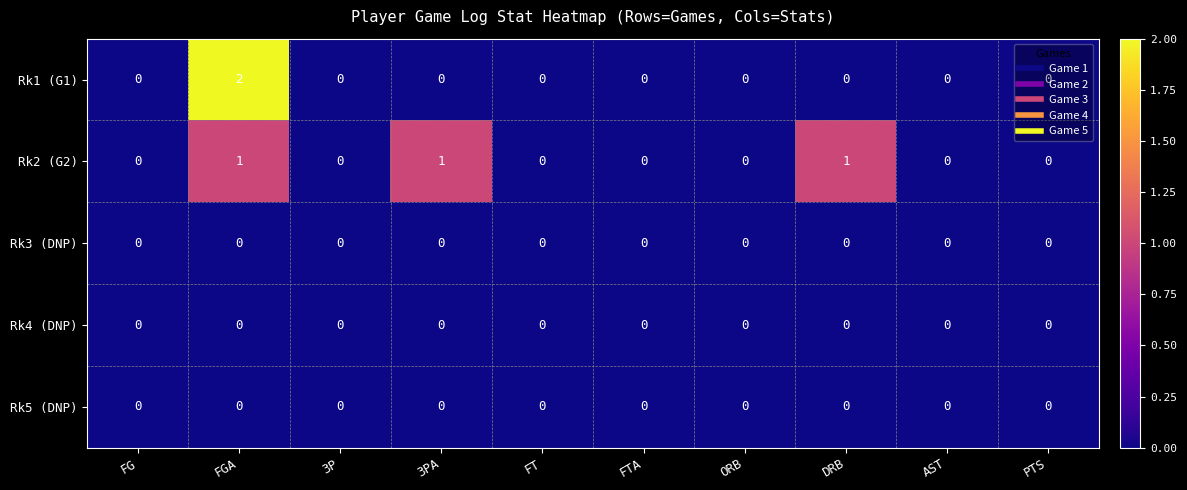

Between DRB and AST, which series saw the biggest shift?

Rk2 (G2)